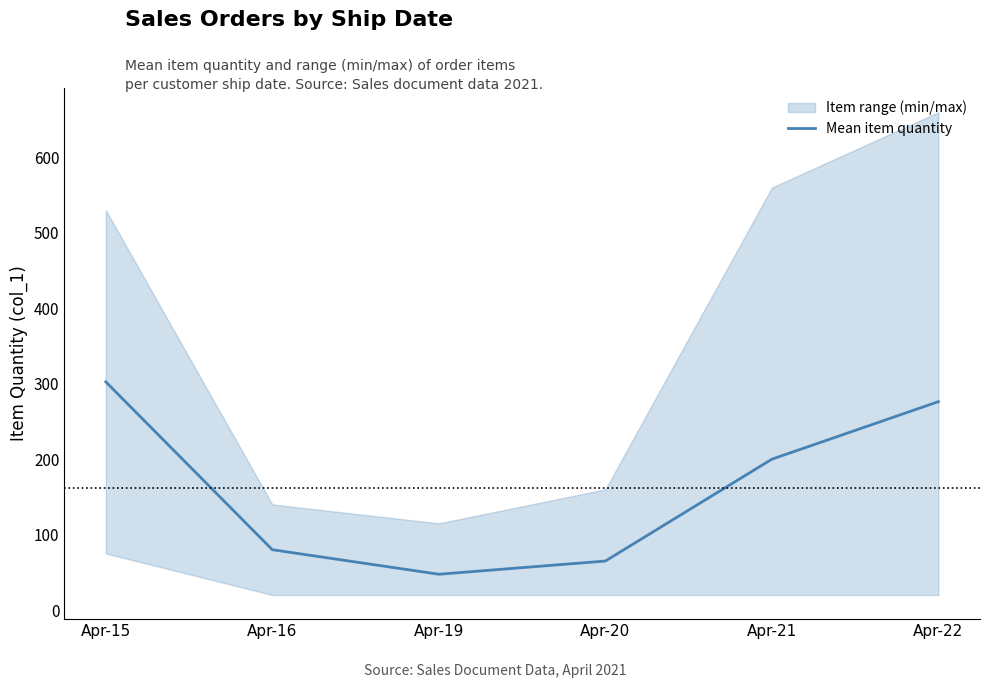

Which label corresponds to the smallest value in the chart?

Apr-19